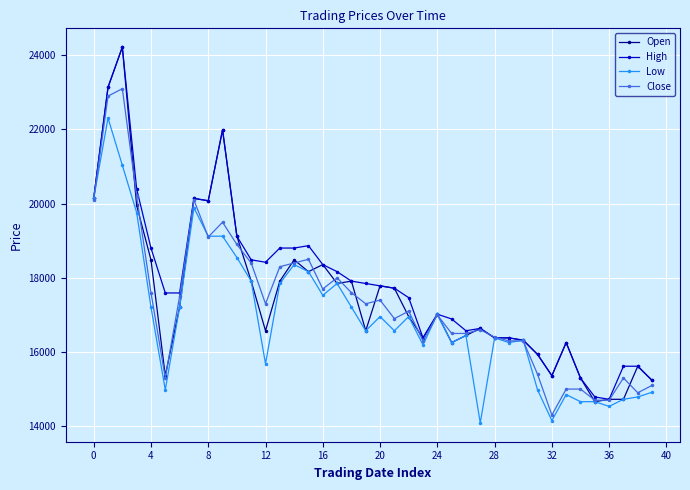

What is the value of the Close point at the 25th from the left?

17000